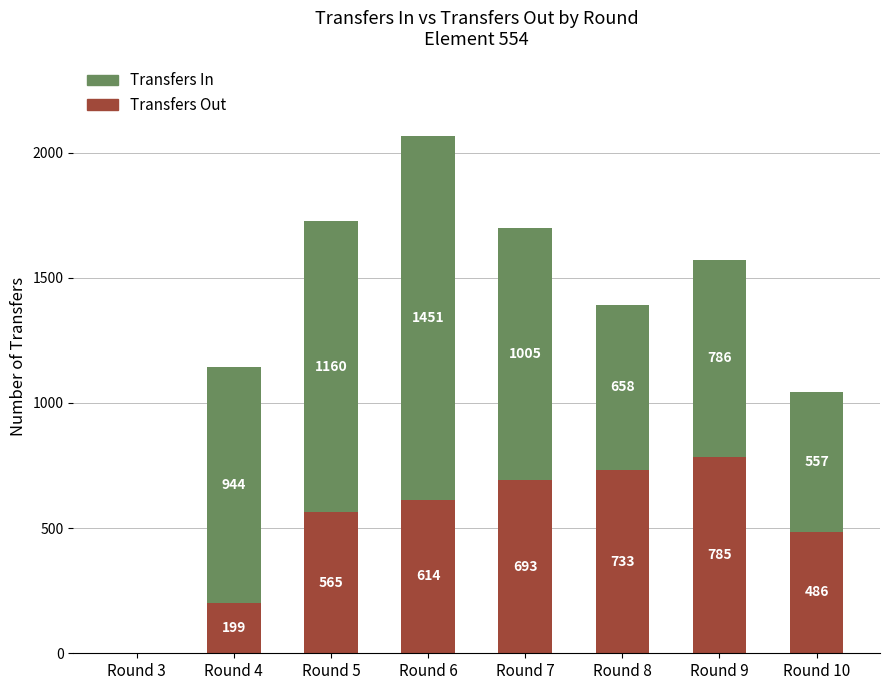

How many values in Transfers Out are above zero?

7